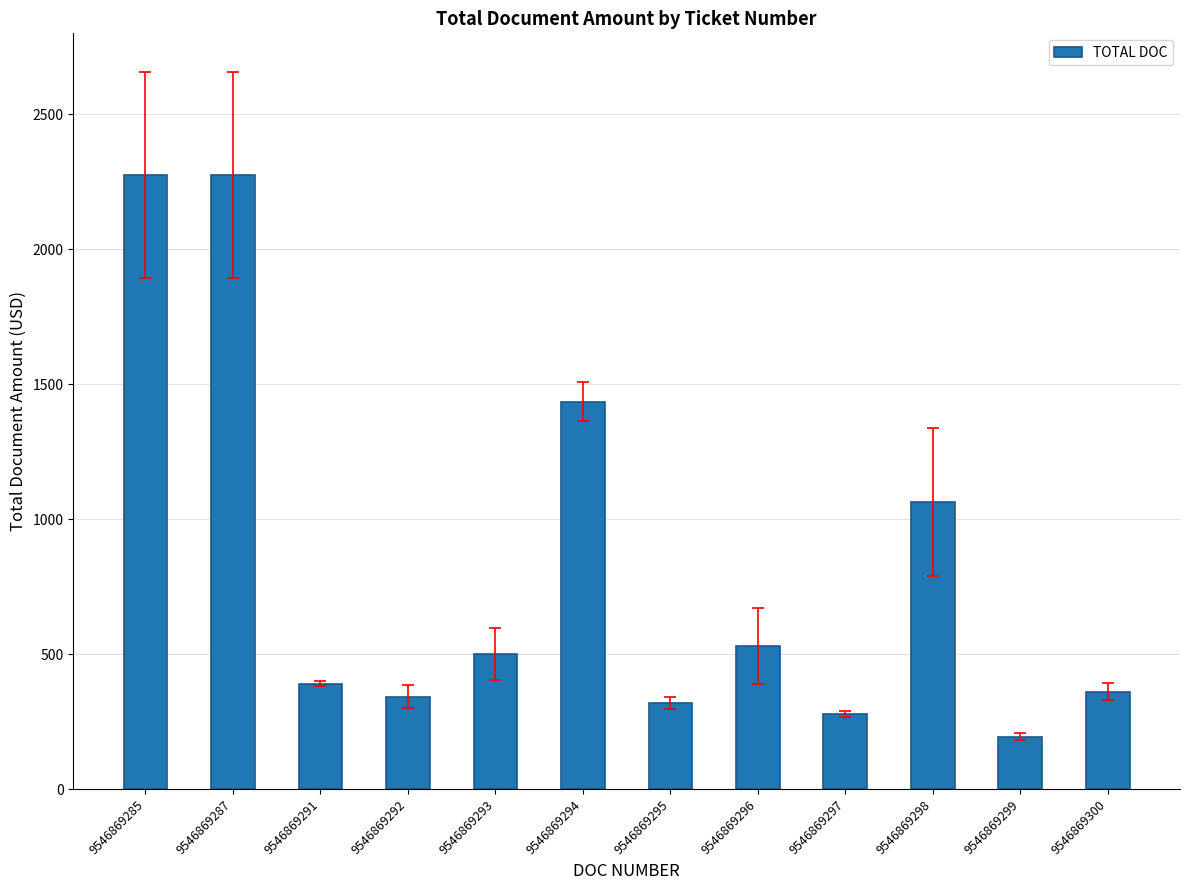

What is the maximum value shown in the chart?

2276.0